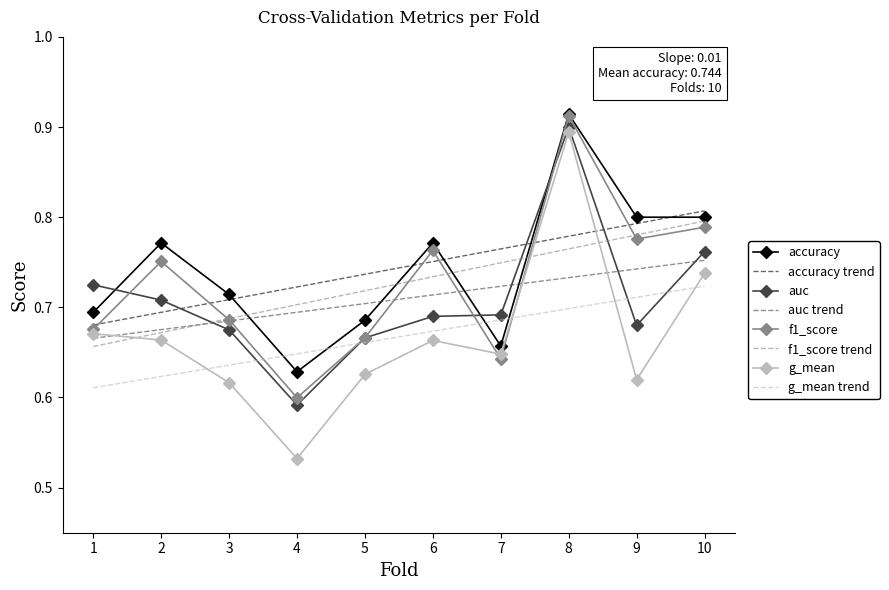

What is the sum of the f1_score values at 8 and 1?

1.6